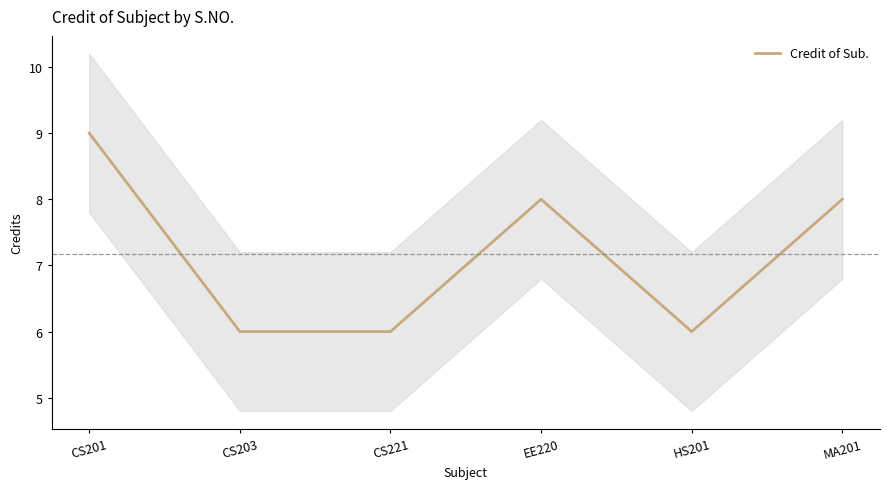

Reading left to right, list all the values displayed in this chart.

CS201=9	CS203=6	CS221=6	EE220=8	HS201=6	MA201=8